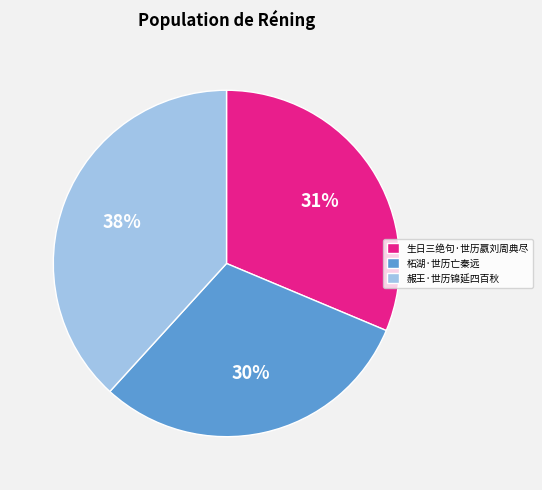

Does any single category account for the majority?

No